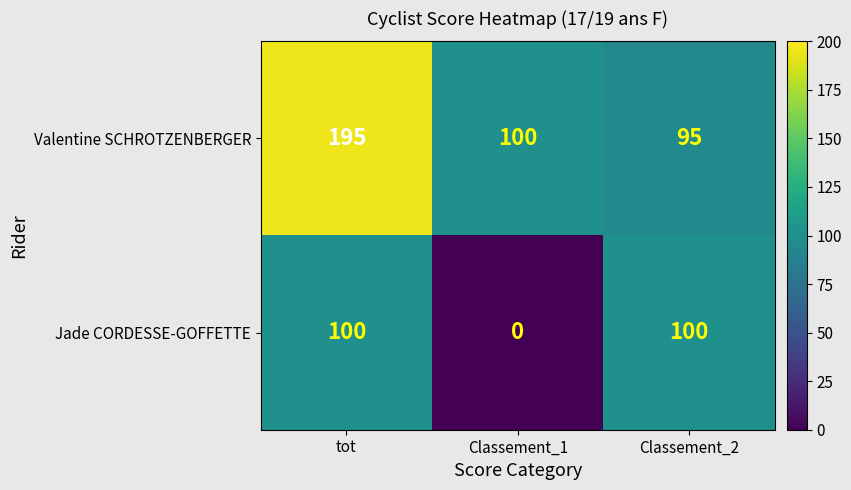

What is the difference between the highest and lowest values at Classement_2?

5